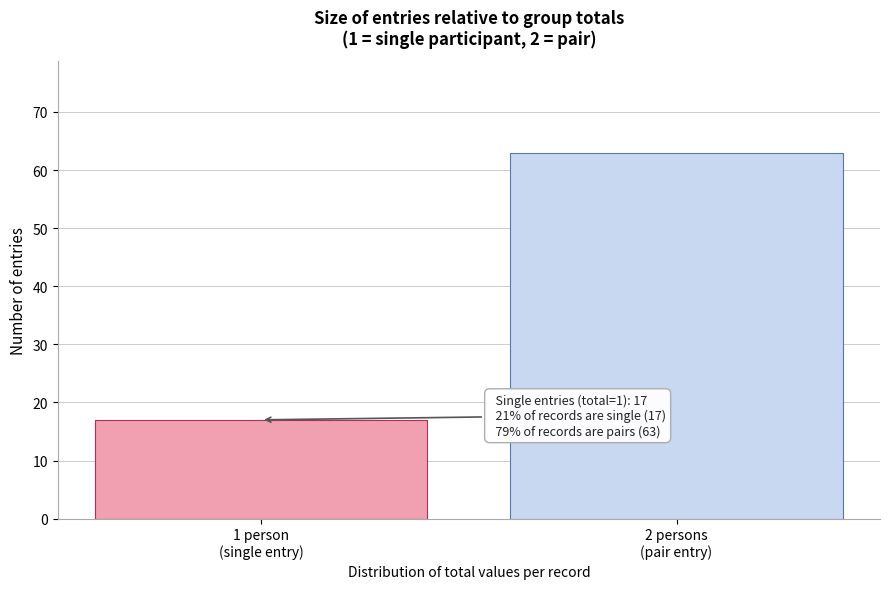

Reading right to left, list all the values displayed in this chart.

63	17